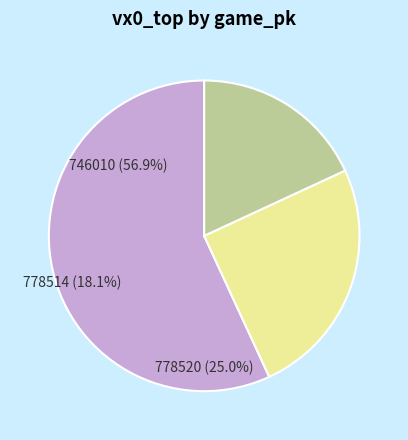

Which category has the smallest portion of the pie?

778514